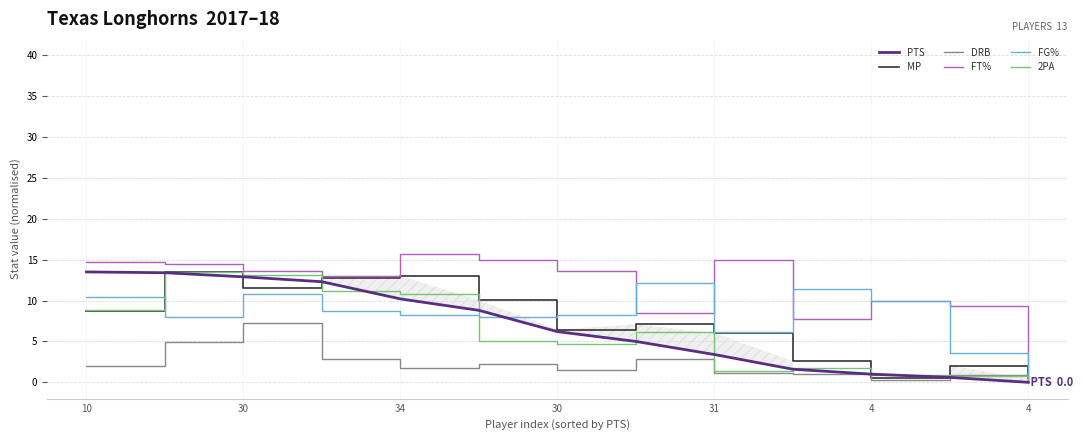

What is the sum of all MP values?

94.9